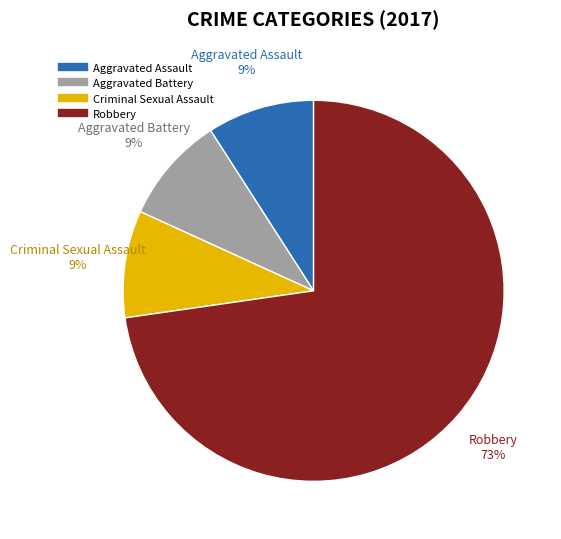

Which category has the biggest portion of the pie?

Robbery